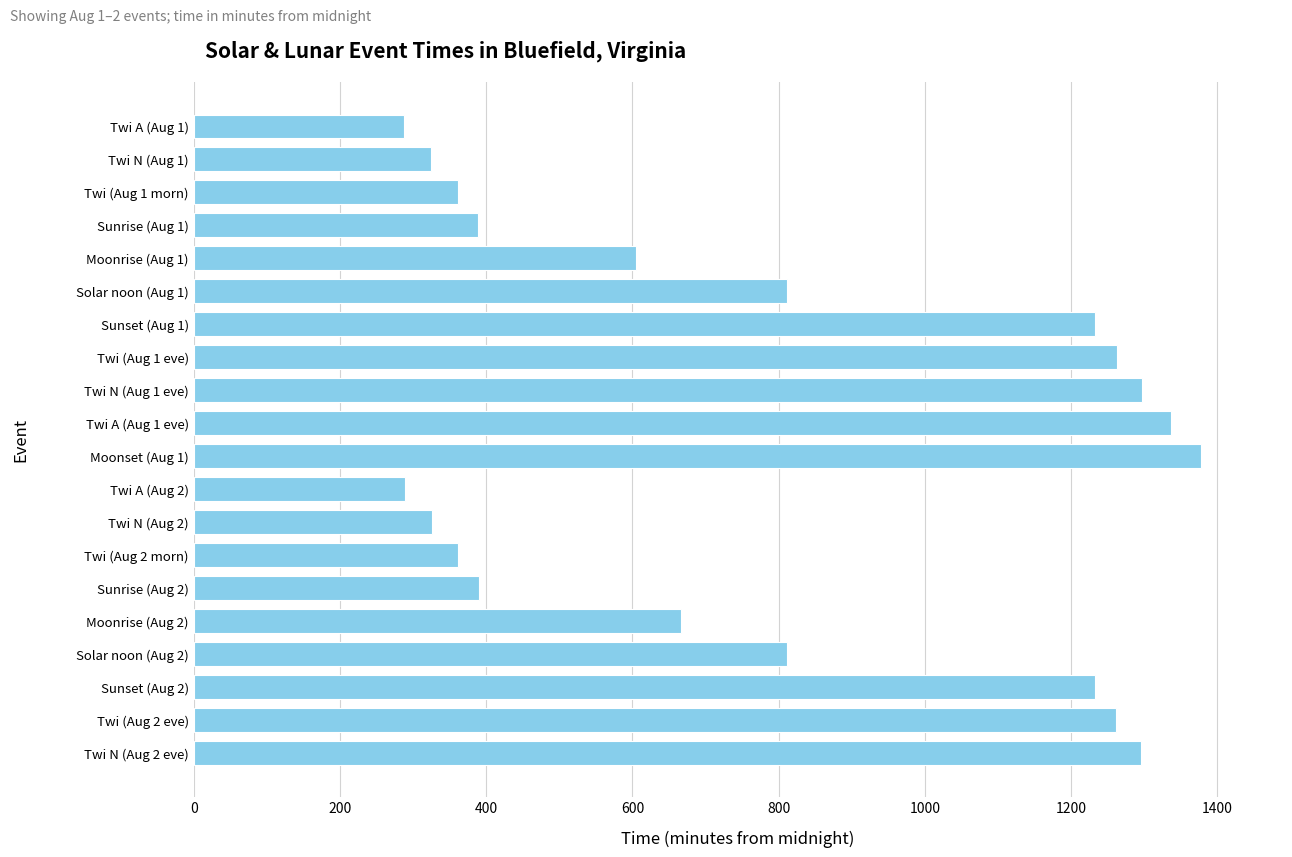

Is it true that the value at Twi A (Aug 1 eve) is 2331?

False